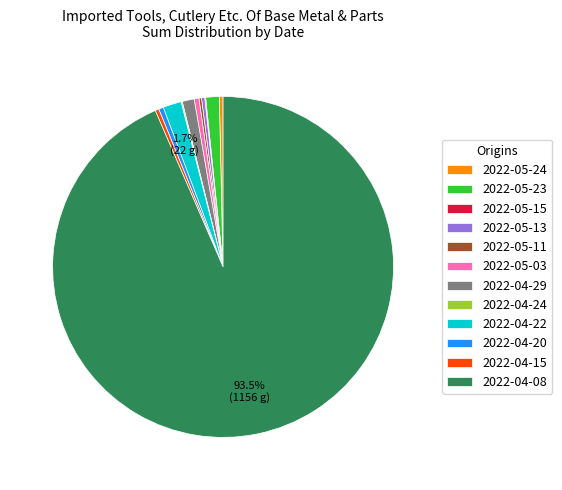

Which slice is the largest?

2022-04-08